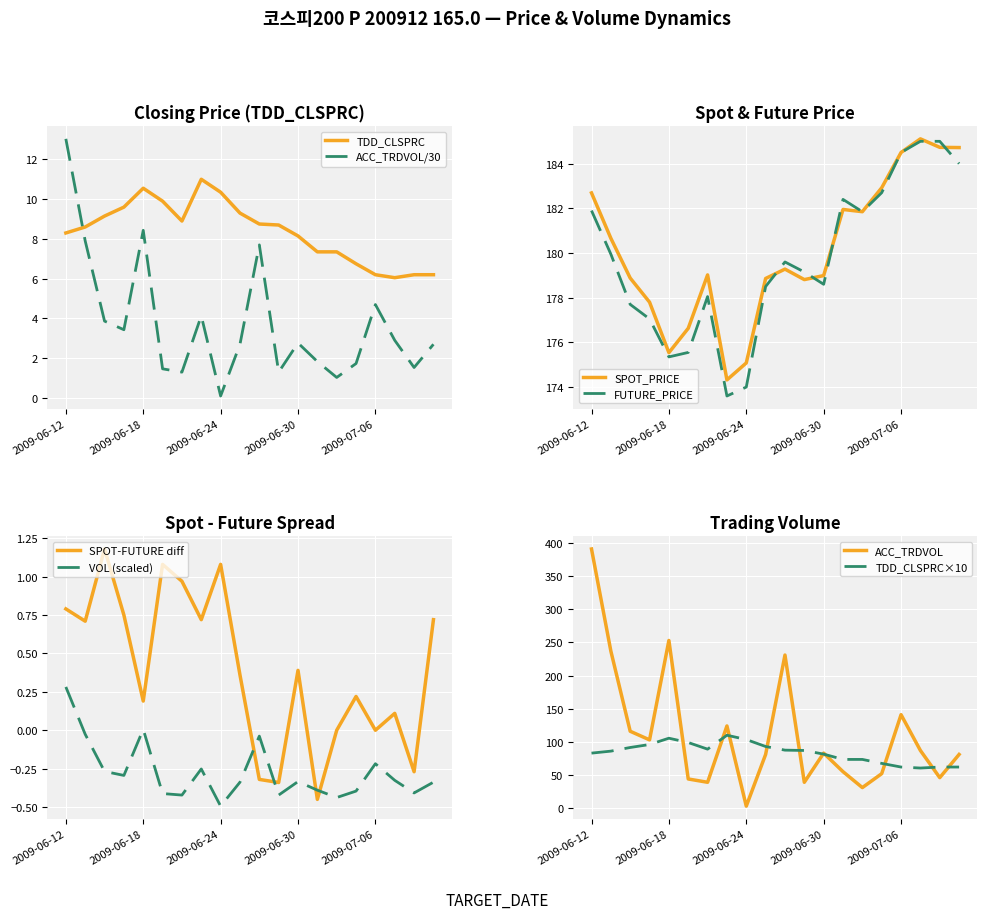

How many times do ACC_TRDVOL/30 and TDD_CLSPRC cross each other?

1